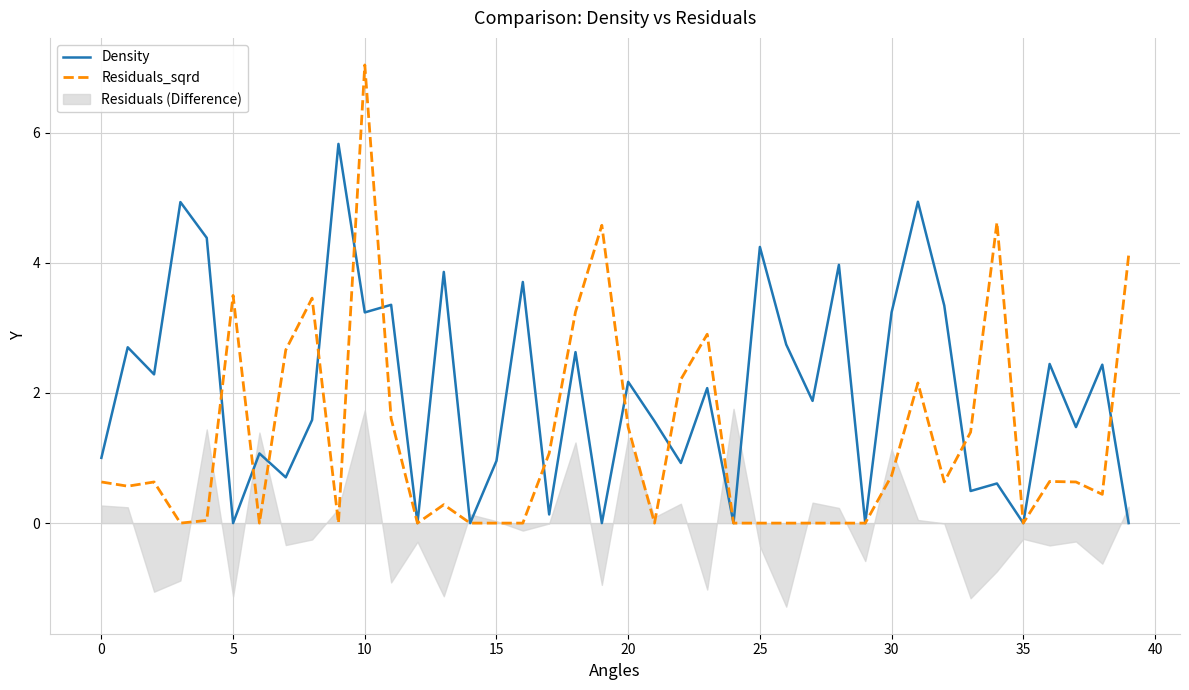

How many lines are shown in the chart?

2